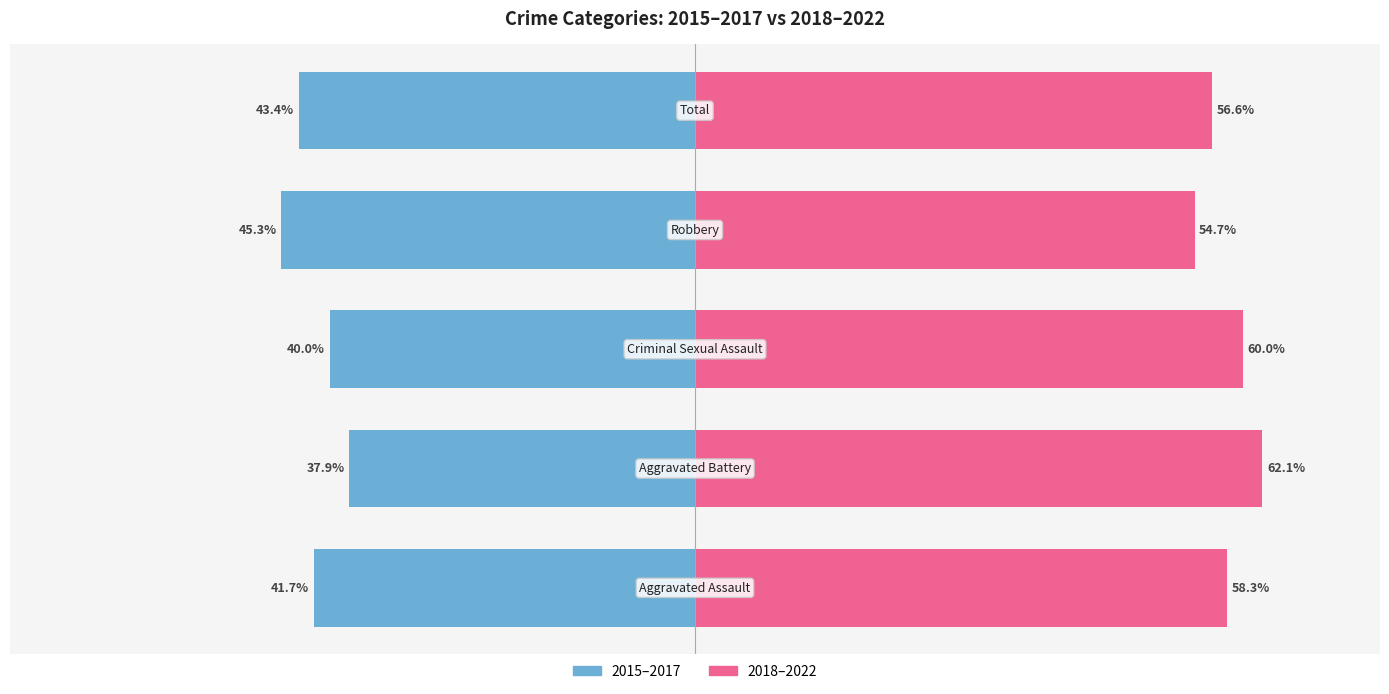

How many distinct data groups are displayed?

2